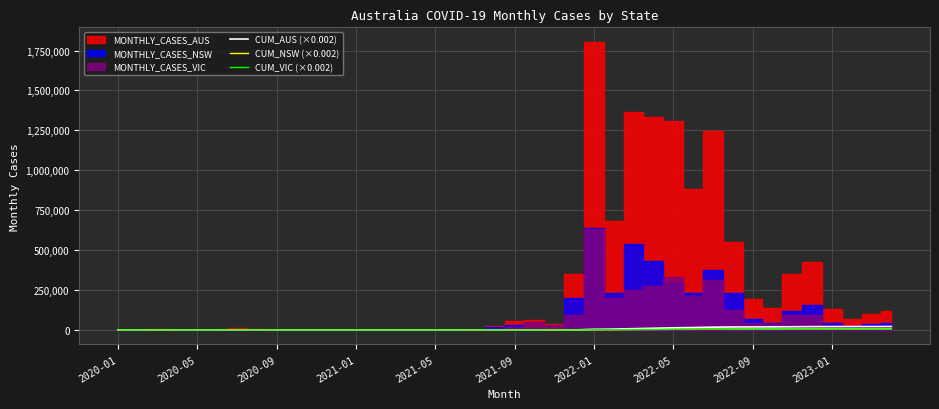

List the series in order of their peak value, lowest first.

CUM_VIC (×0.002), CUM_NSW (×0.002), CUM_AUS (×0.002)